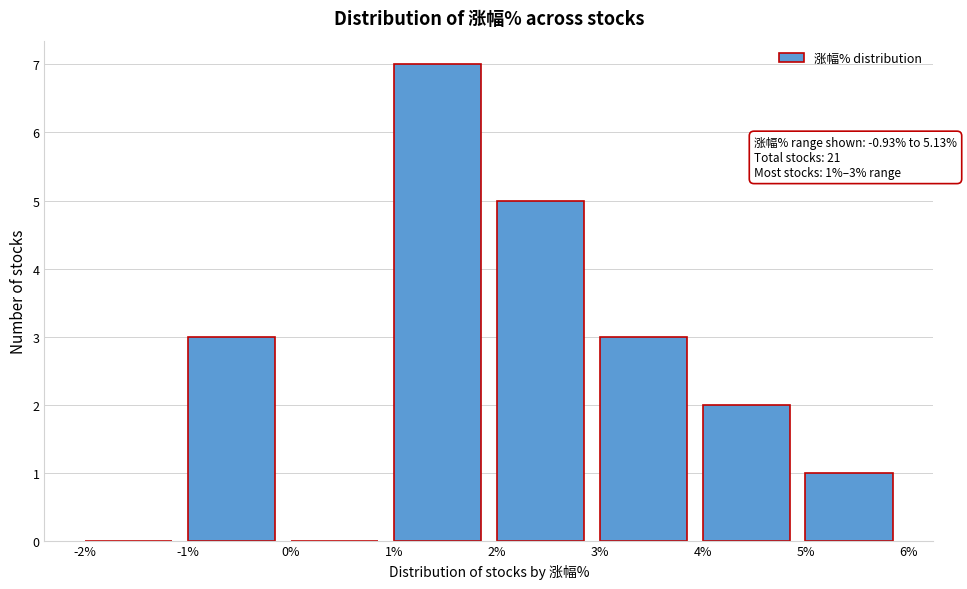

Which range on the x-axis has the tallest bar?

1% to 2%